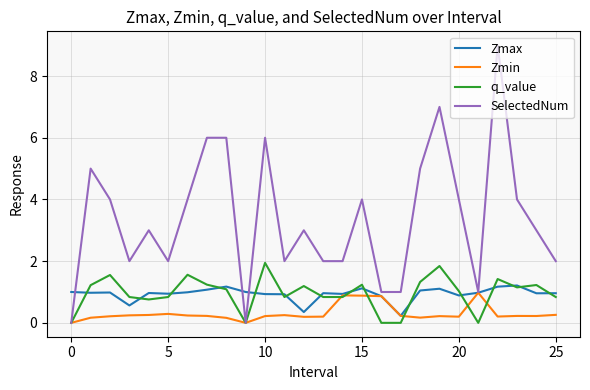

Which series has the largest range (max minus min)?

SelectedNum